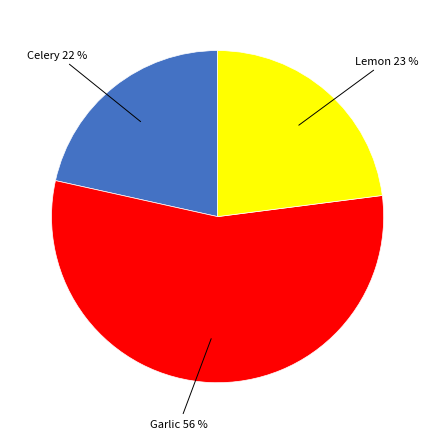

To the nearest percent, what is the difference between the largest and smallest slice percentages?

34%